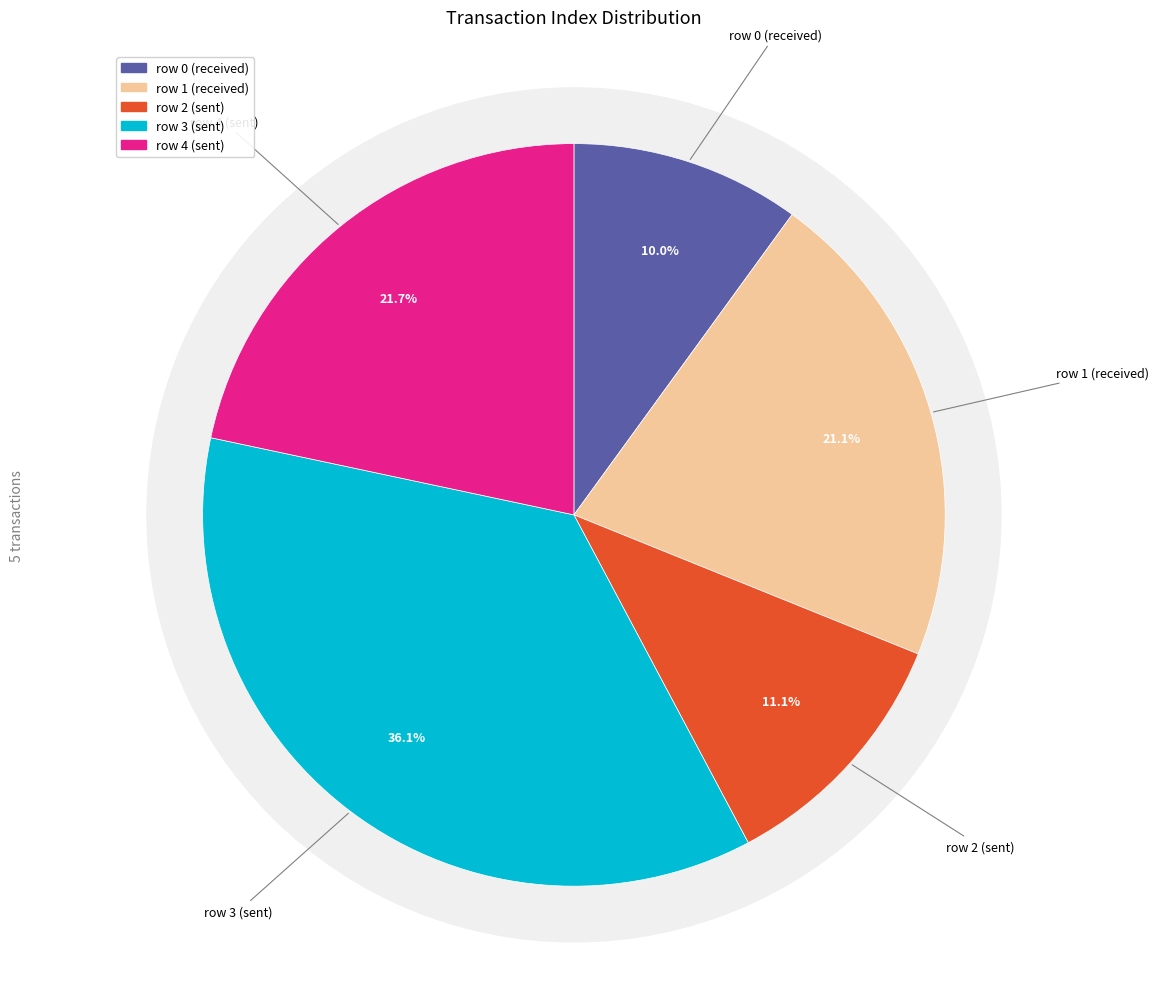

Is there any slice that represents more than half of the pie?

No